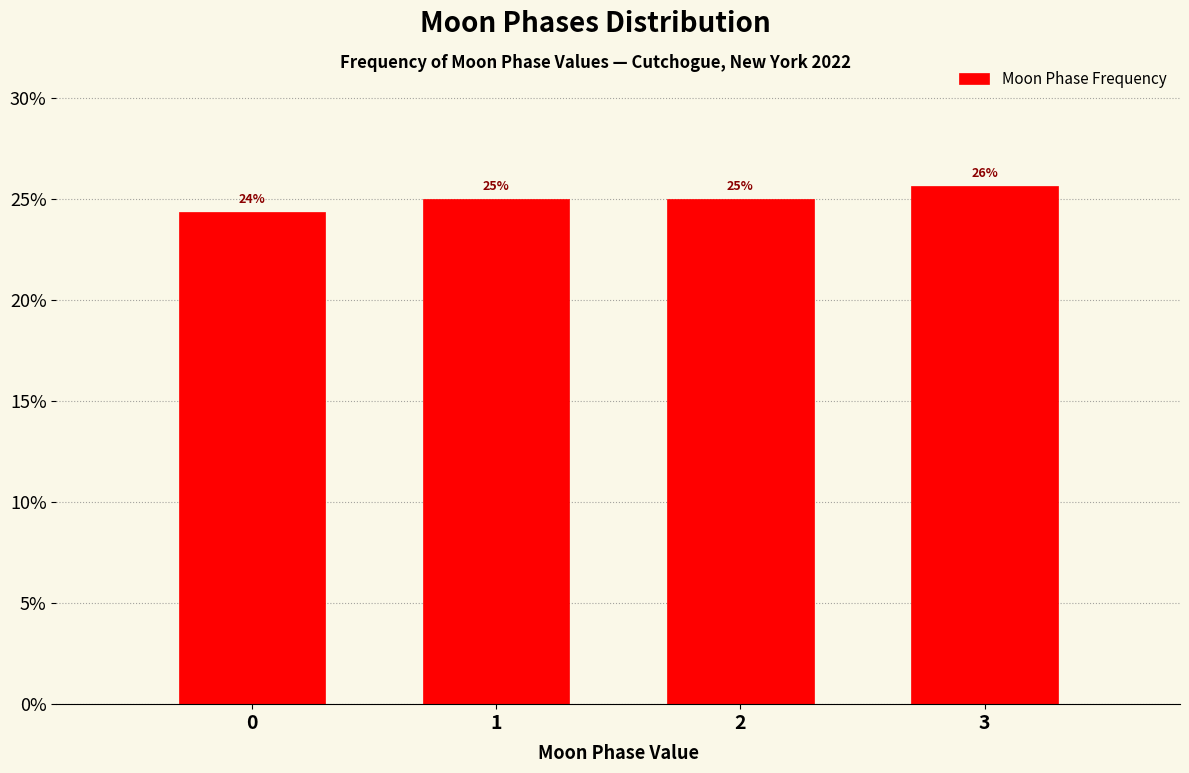

What is the average value?

25.0